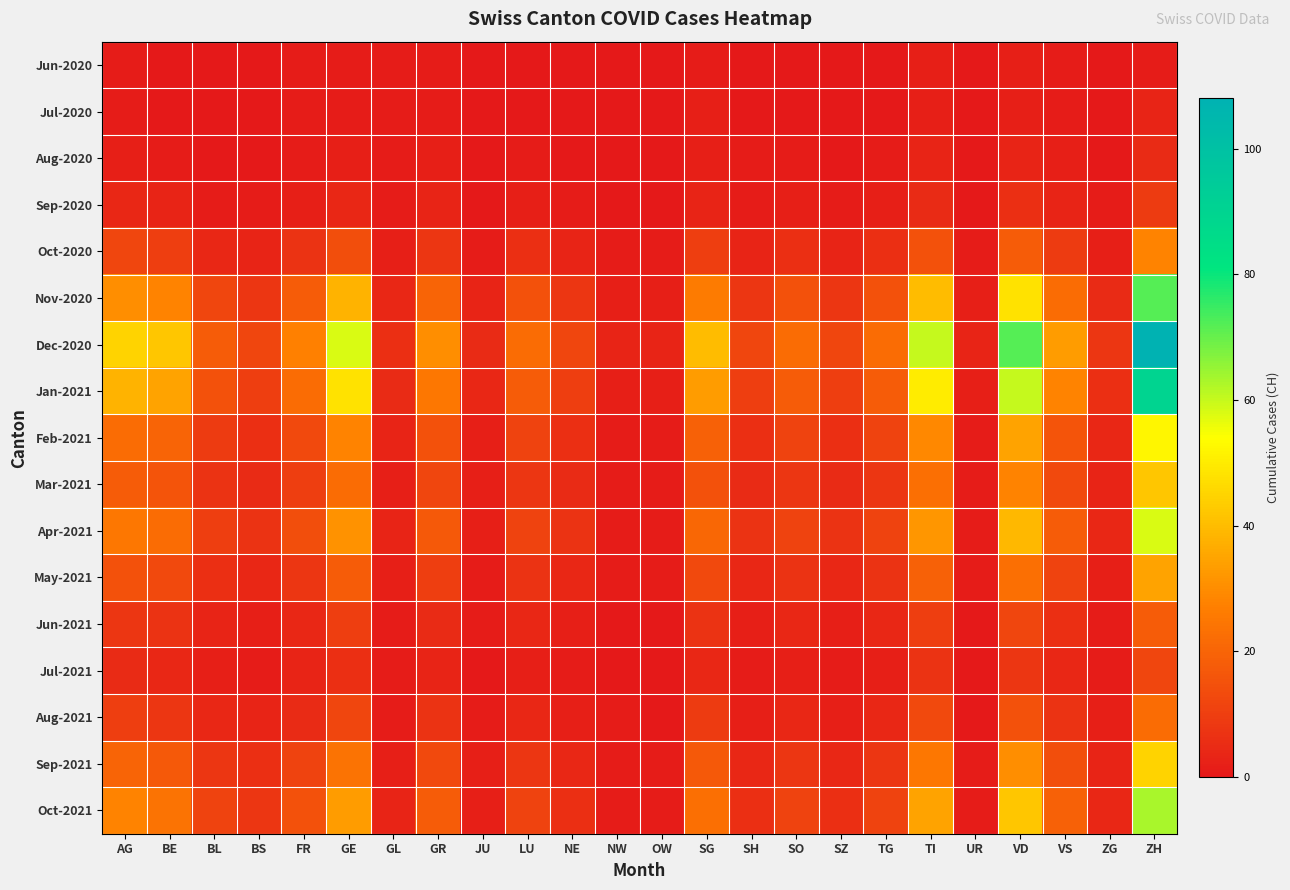

Which label corresponds to the smallest value in the chart?

AG